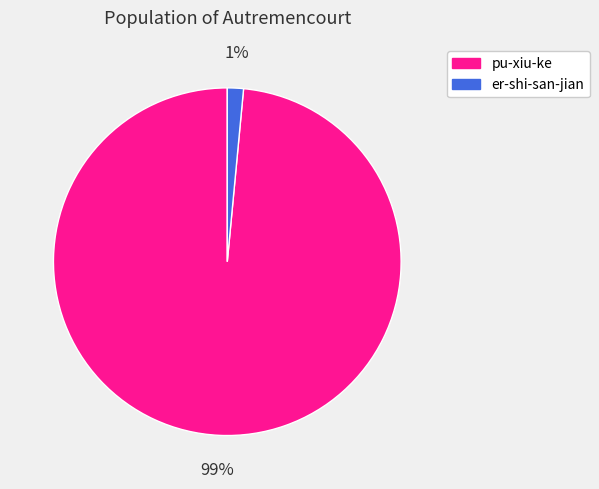

Is there a majority slice in this chart?

Yes